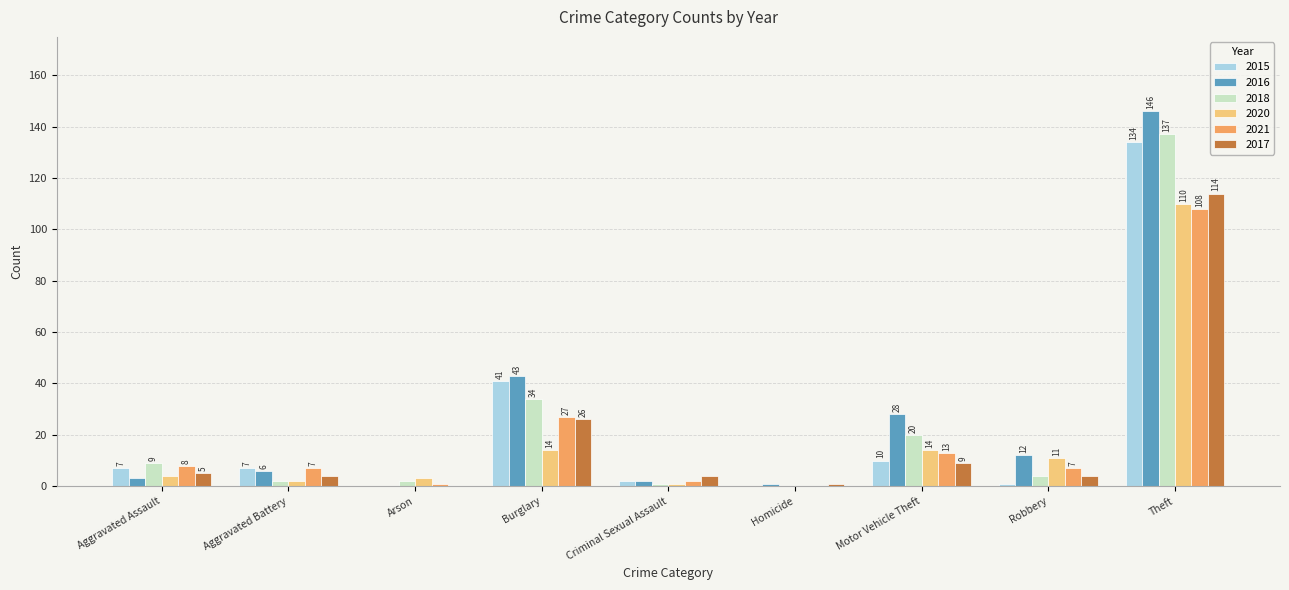

Which series changed the most between Aggravated Assault and Burglary?

2016